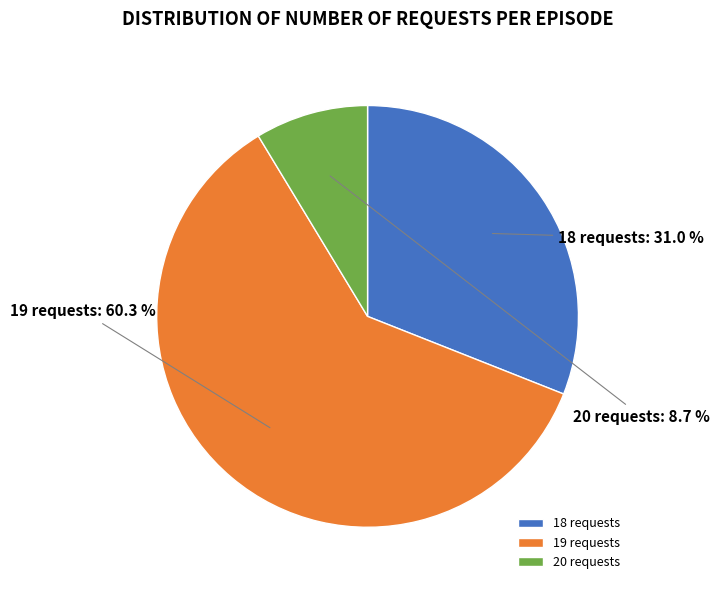

Between 18 and 20, which is larger?

18